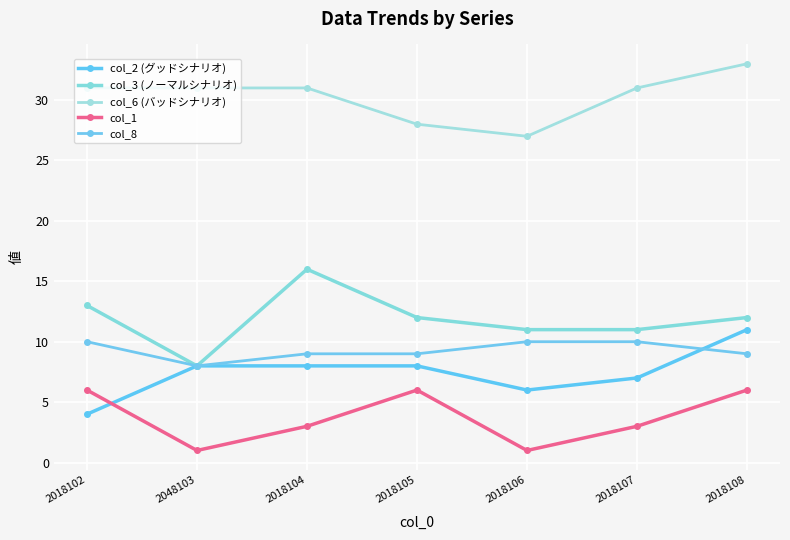

True or false: col_2 (グッドシナリオ) and col_6 (バッドシナリオ) cross at least once.

False